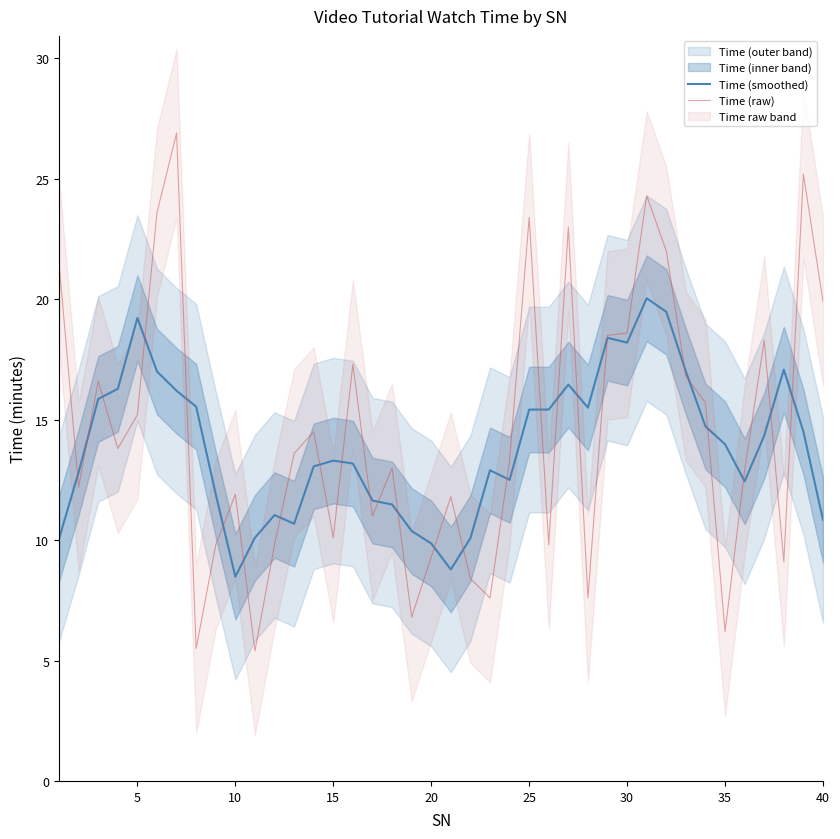

Which label corresponds to the smallest value in the chart?

10